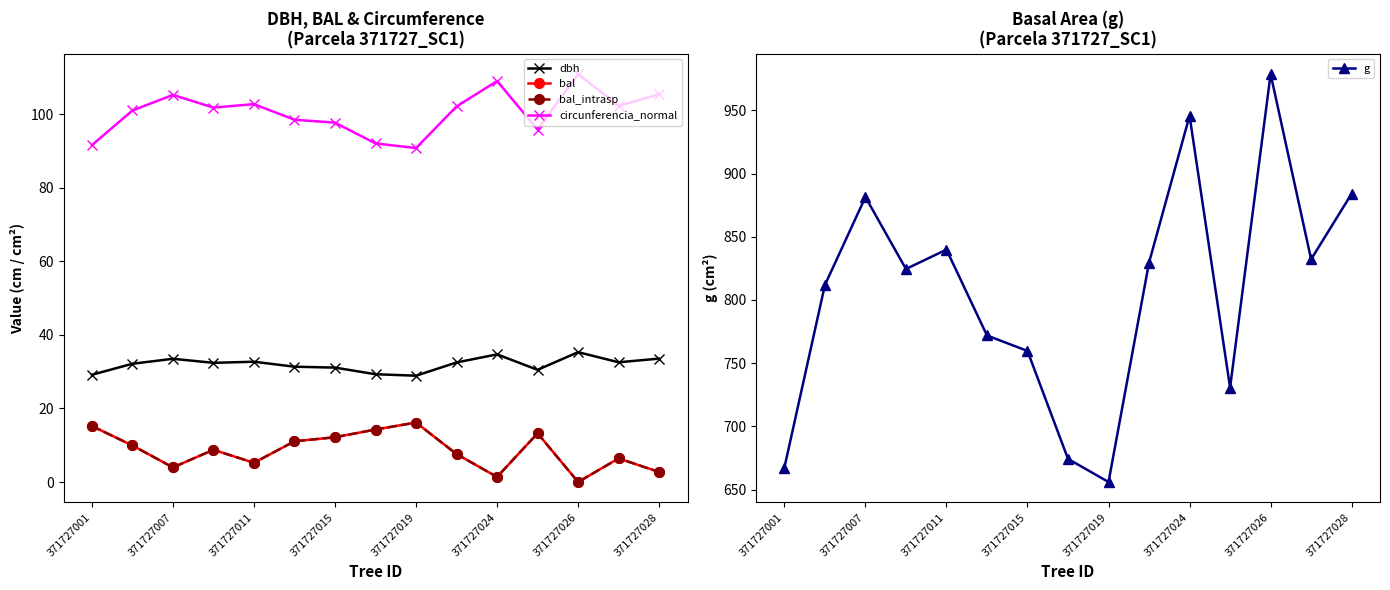

At which label does g reach its minimum?

371727019